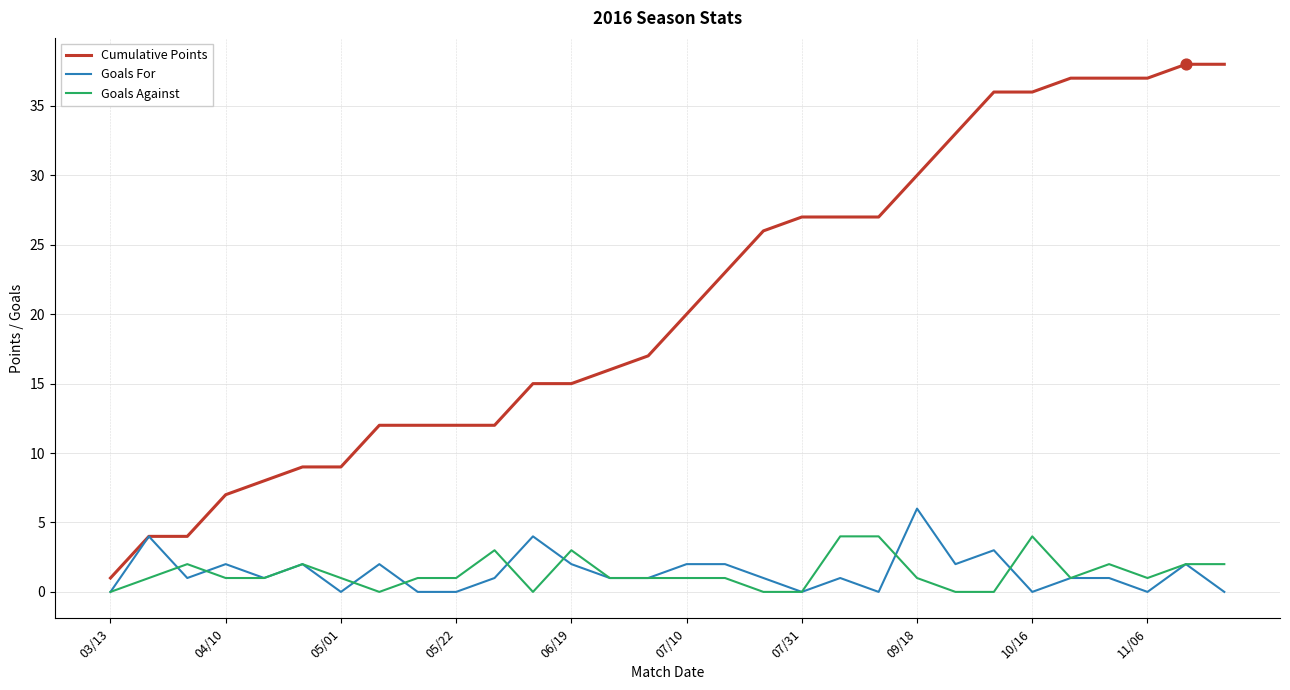

Which series has the widest spread of values?

Cumulative Points